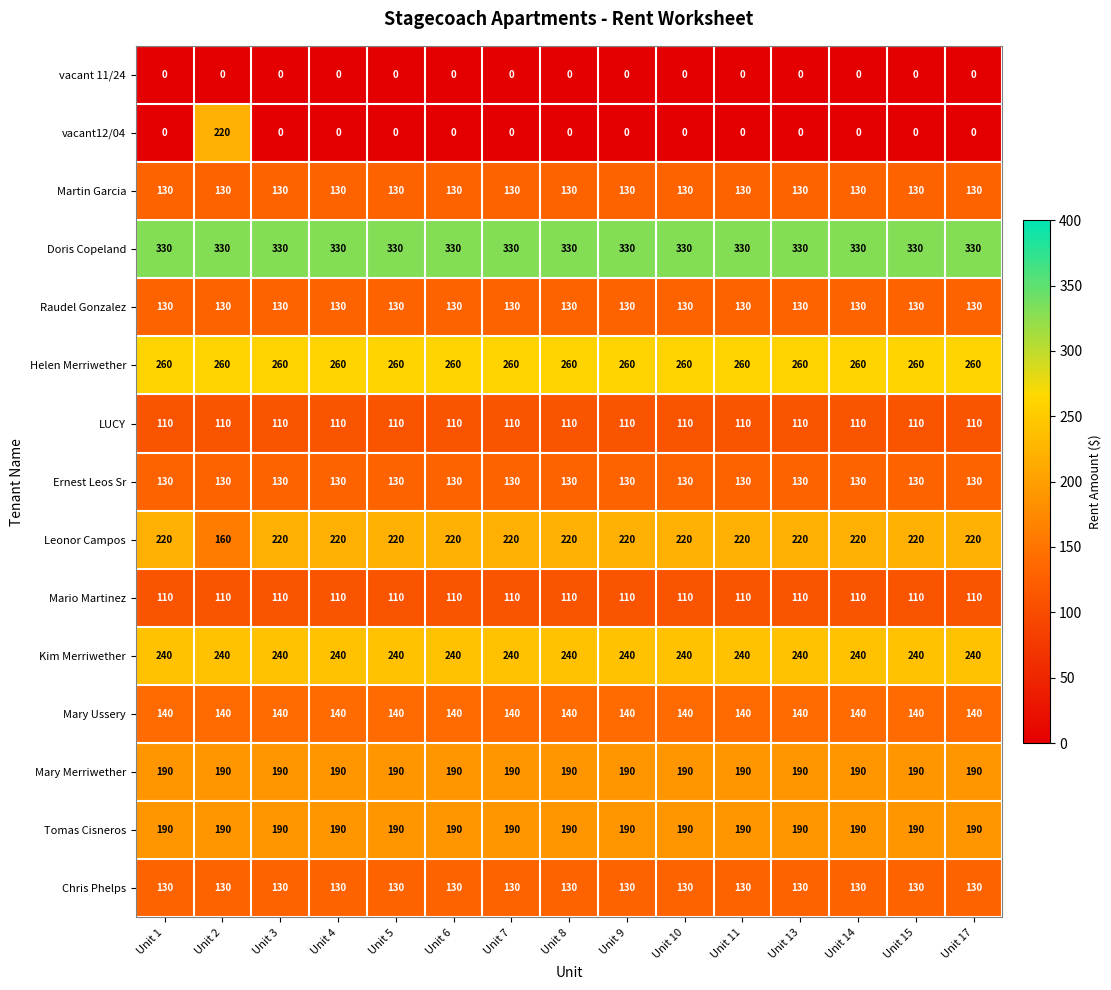

Is it true that Mary Merriwether equals 68 at Unit 5?

False